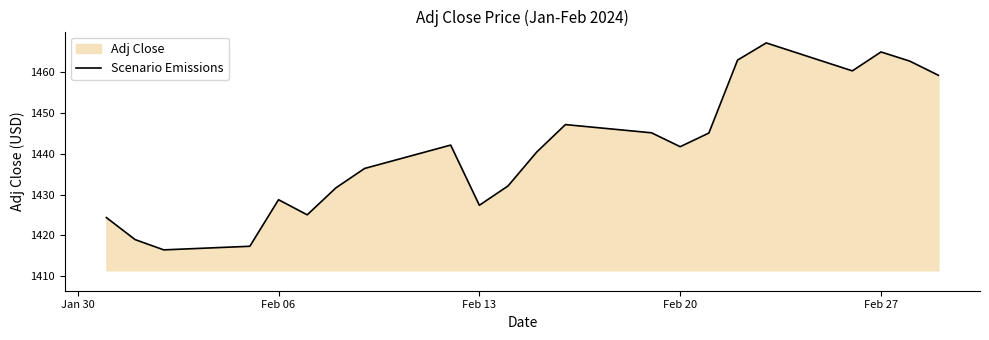

What is the maximum value shown in the chart?

1467.1